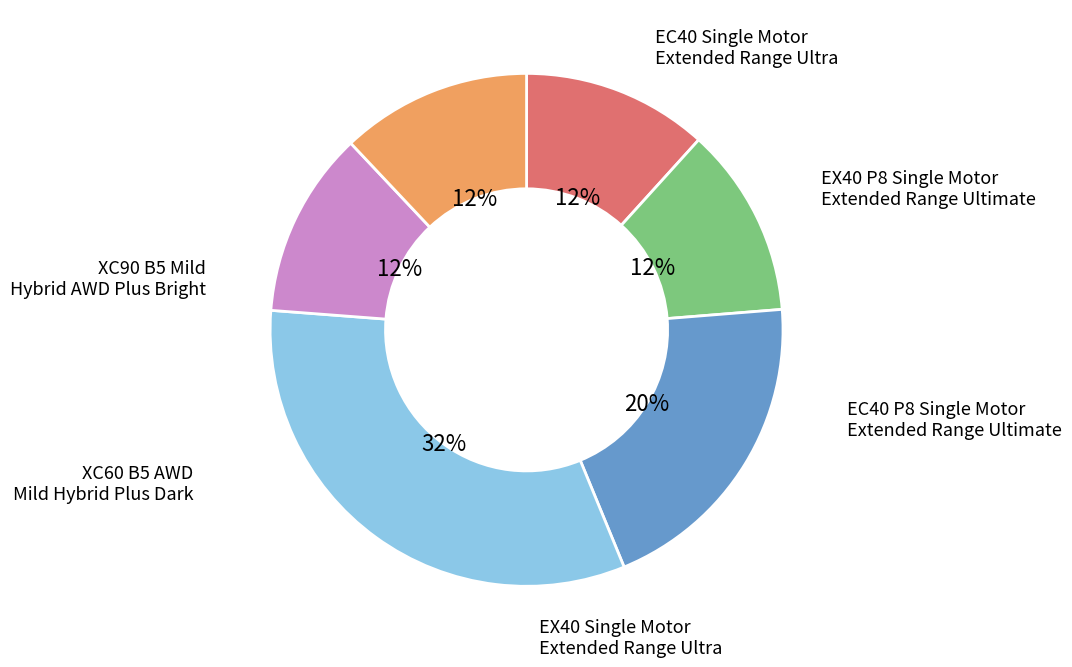

Is there any slice that represents more than half of the pie?

No